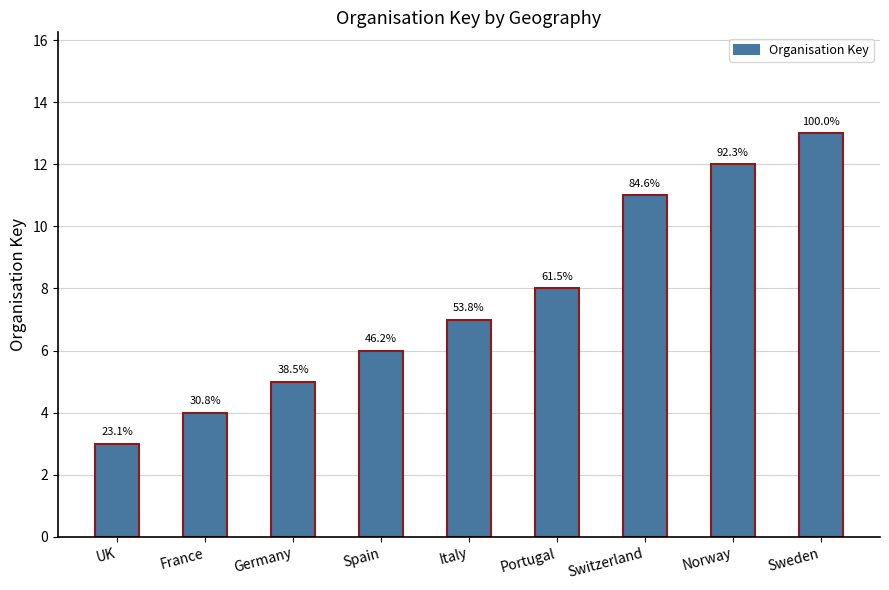

Which category has the lowest value across all series?

UK